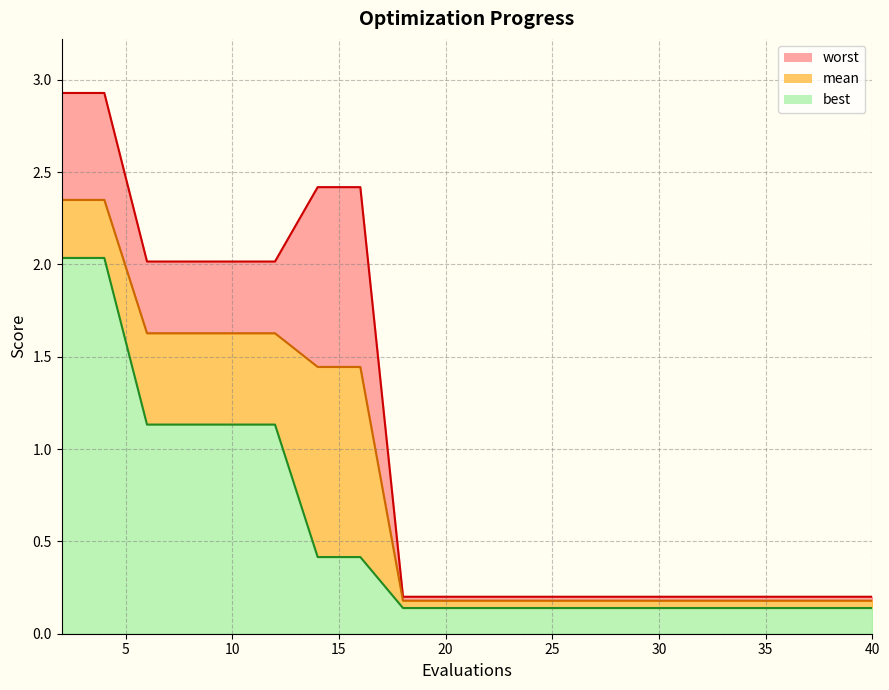

The worst series shows 3.2 at 10. True or false?

False